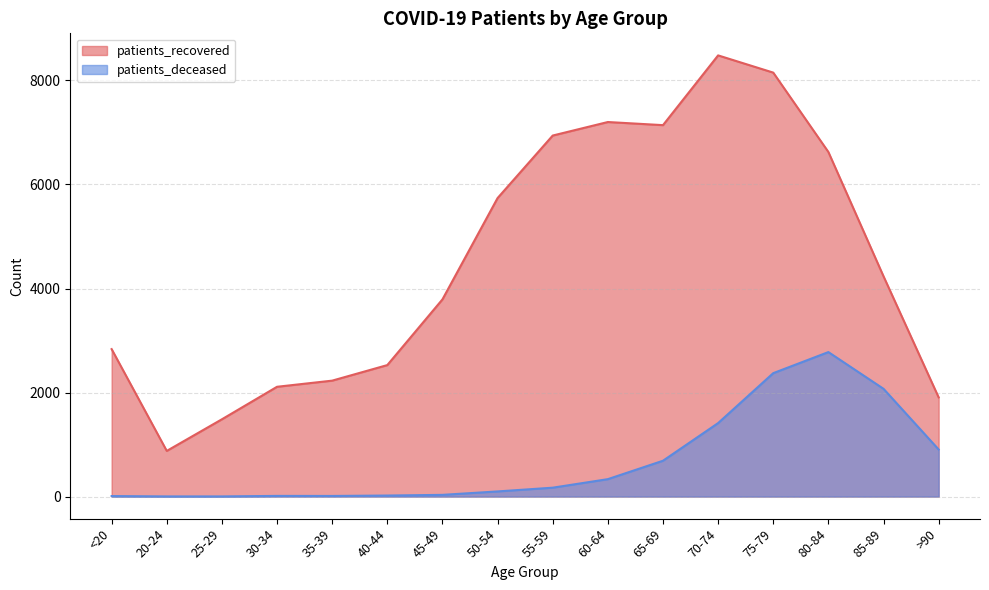

What is the difference between the maximum and minimum values in the patients_recovered series?

7604